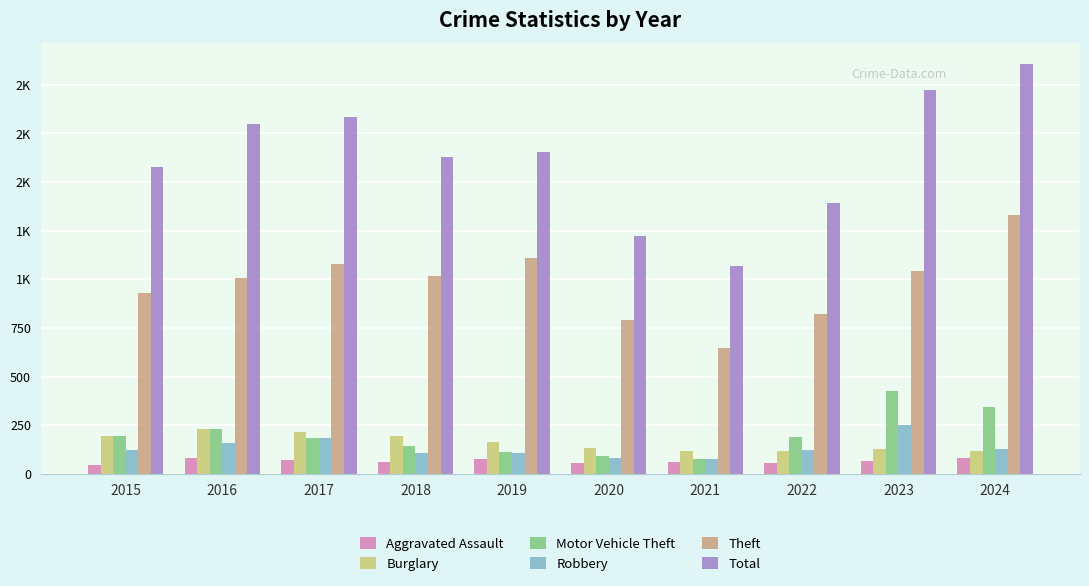

What are all the series names shown in the legend?

Aggravated Assault, Burglary, Motor Vehicle Theft, Robbery, Theft, Total